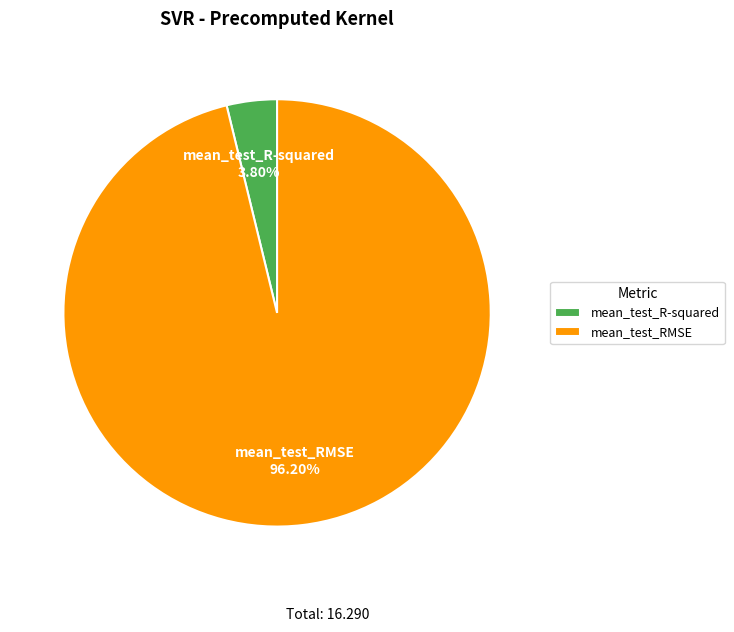

What percentage is the mean_test_RMSE slice, to the nearest percent?

96%